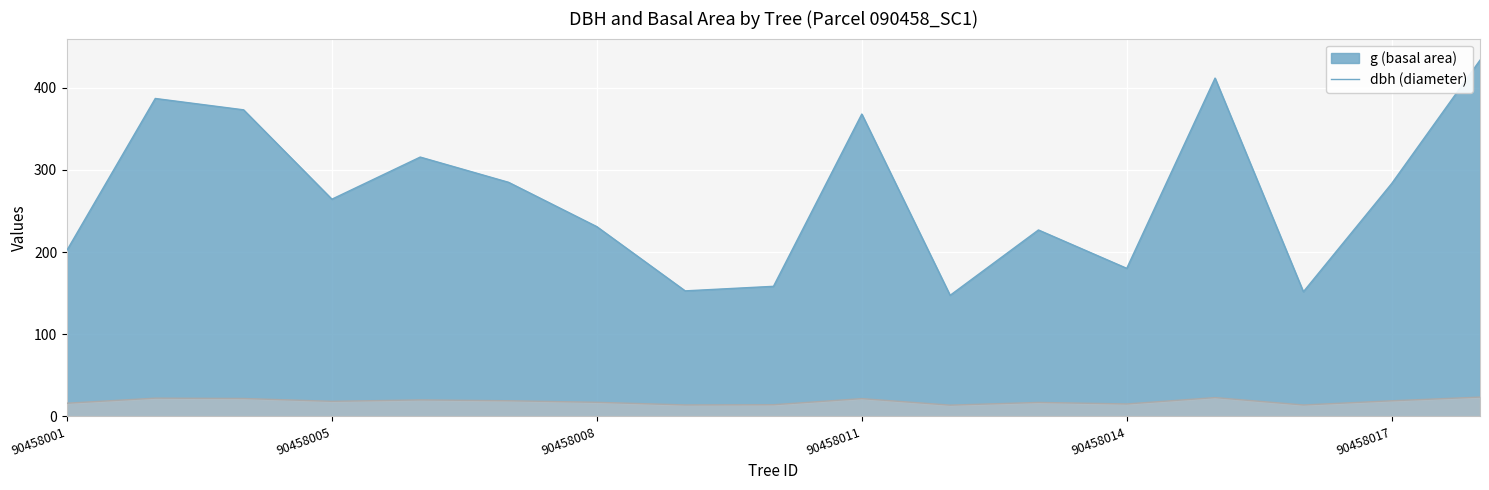

True or false: g and dbh cross at least once.

False